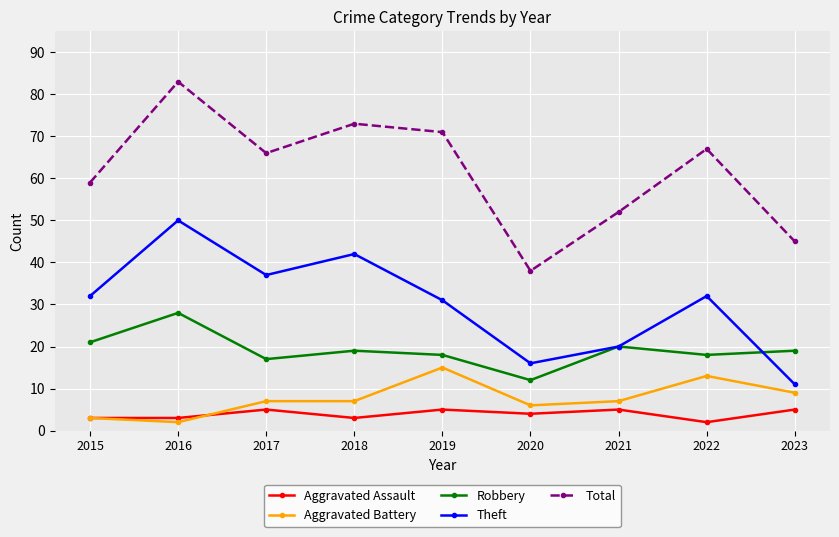

The Robbery series shows 24 at 2022. True or false?

False